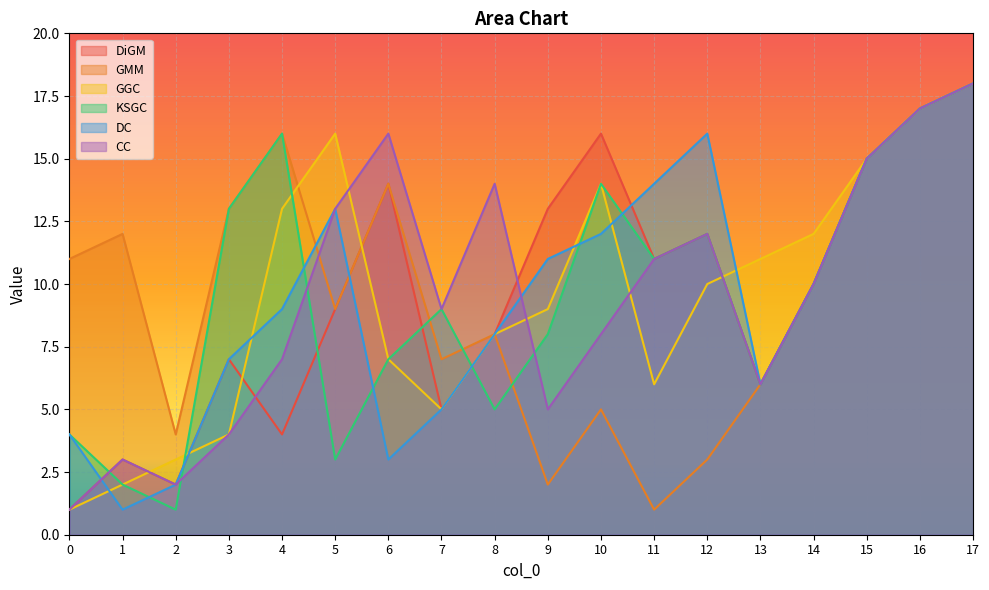

List the labels in order of KSGC value, smallest first.

2, 1, 5, 0, 8, 13, 6, 9, 7, 14, 11, 12, 3, 10, 15, 4, 16, 17